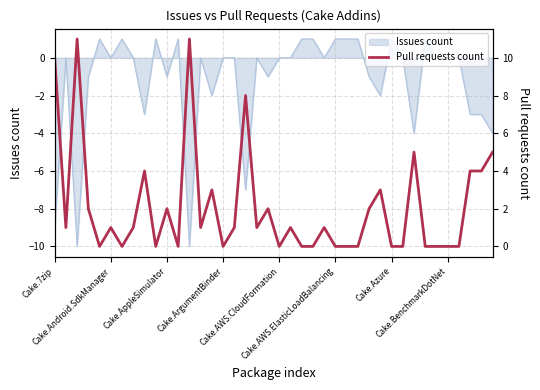

Which has a higher value, 36 or 12?

12